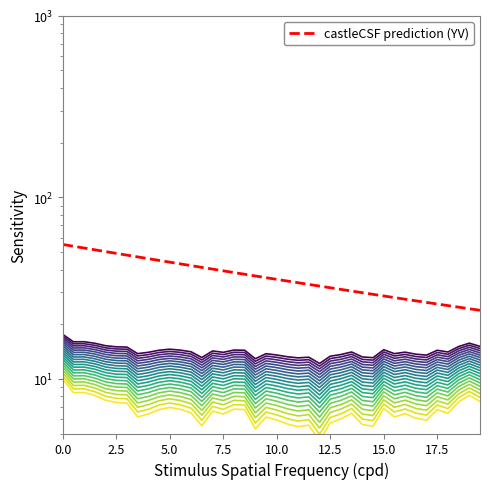

What is the difference between the maximum and second lowest values in the castleCSF prediction (YV) series?

30.7